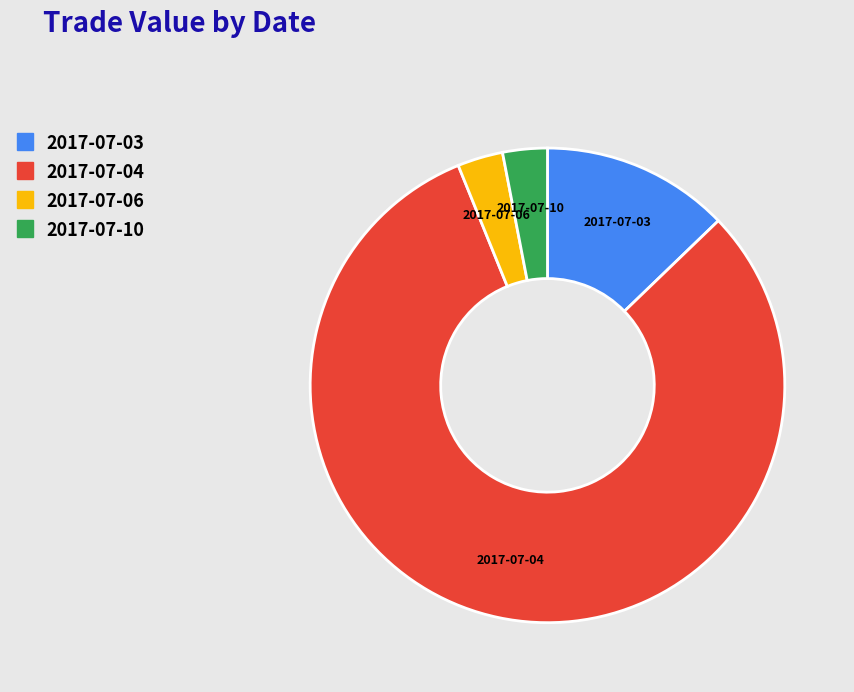

Which slice is the largest?

2017-07-04